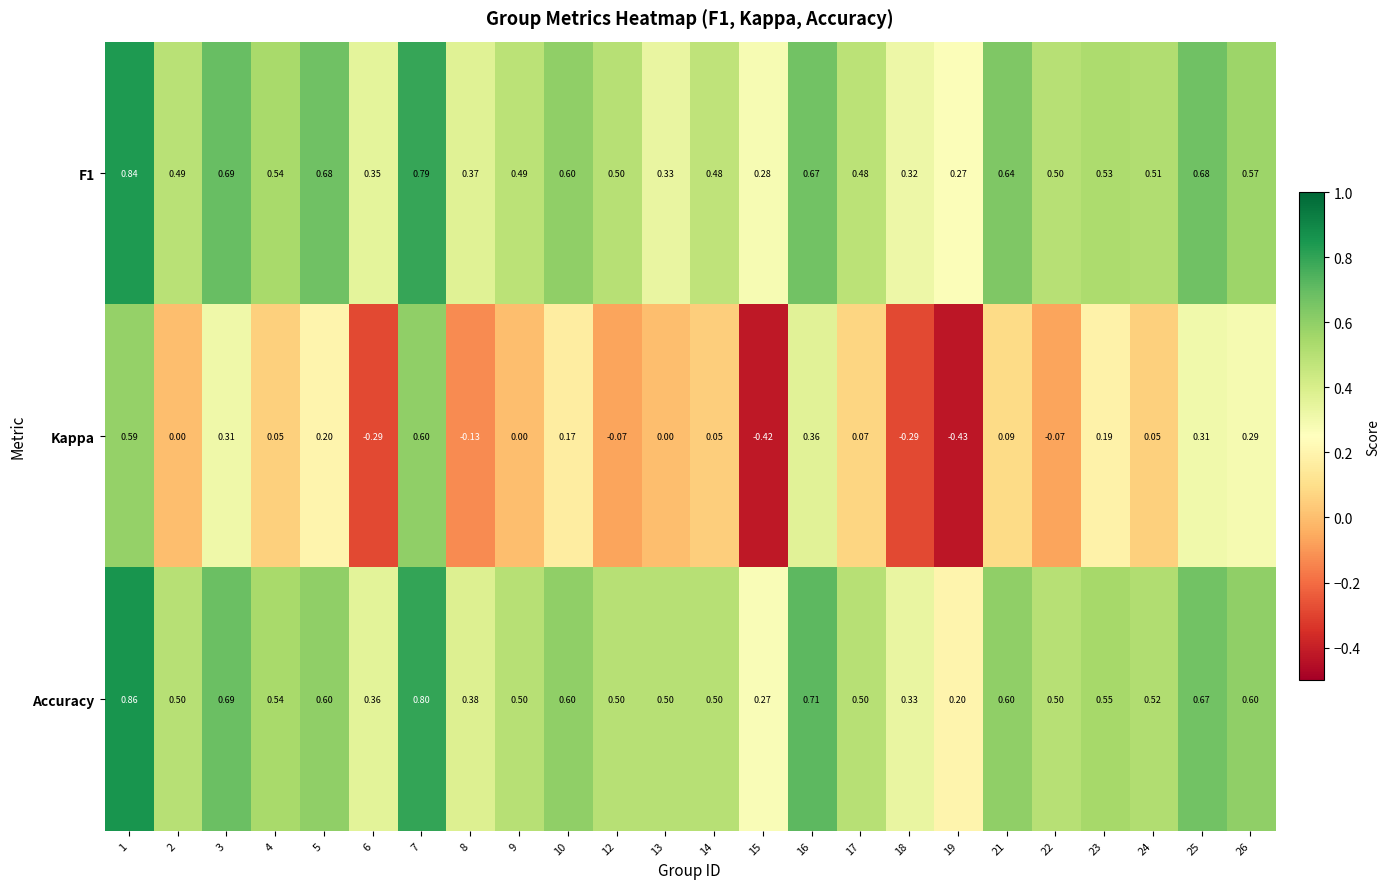

Which series changed the most between 14 and 17?

Kappa